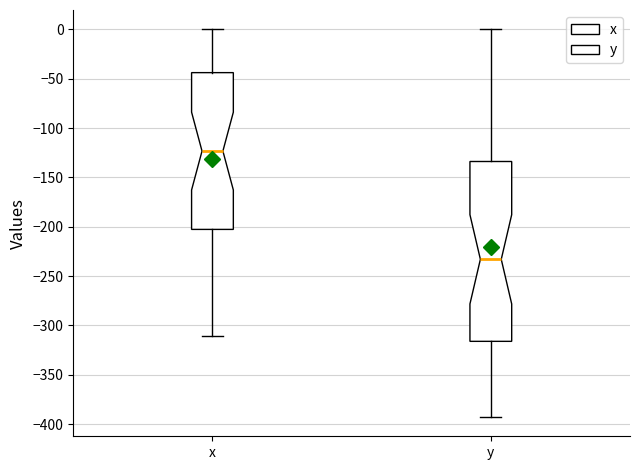

Which box is the tallest, from its lower edge to its upper edge?

y